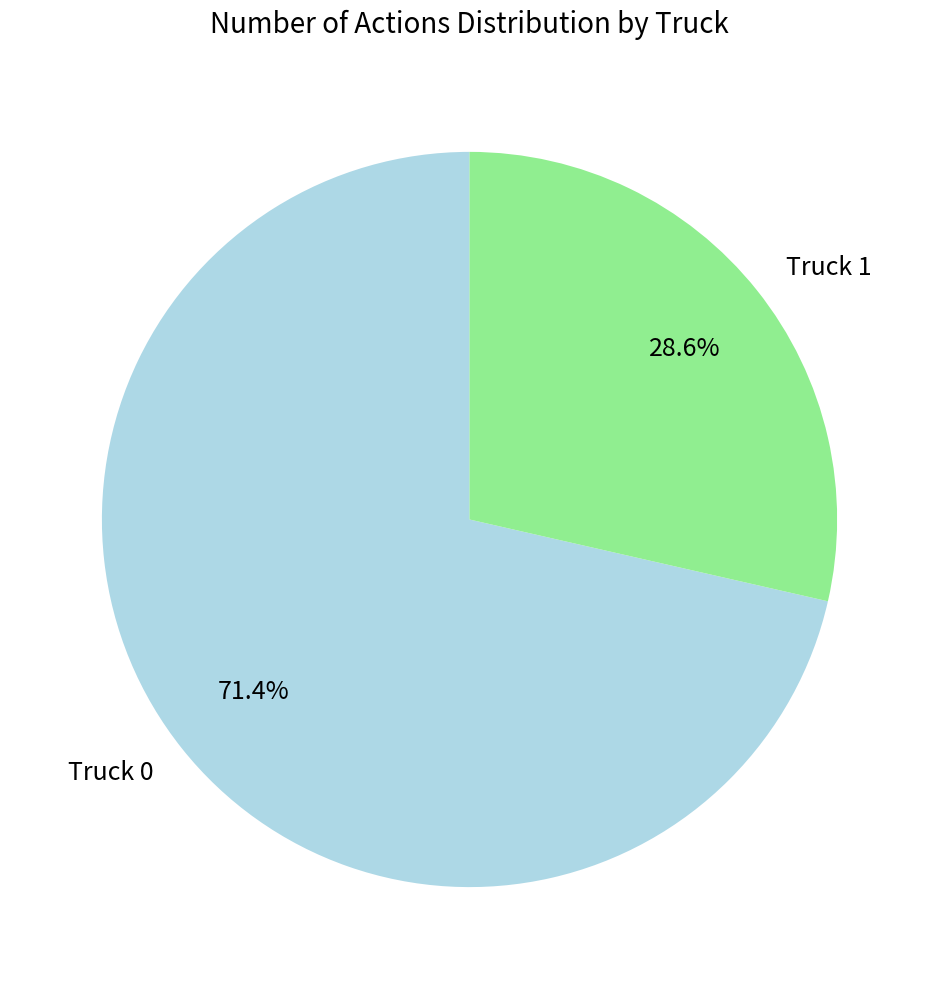

Rank the categories by value from lowest to highest.

Truck 1, Truck 0